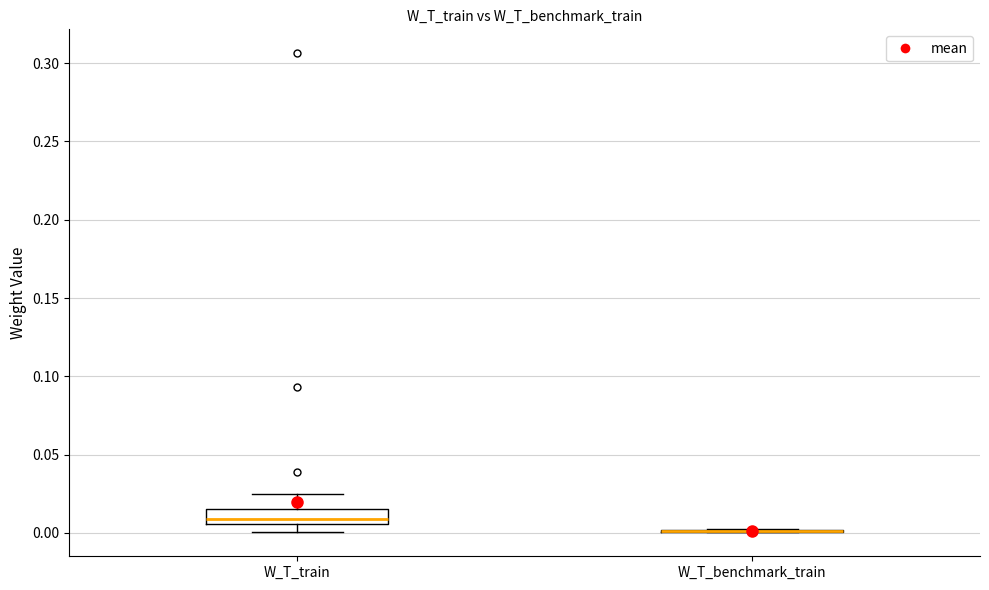

Which box is the tallest, from its lower edge to its upper edge?

W_T_train